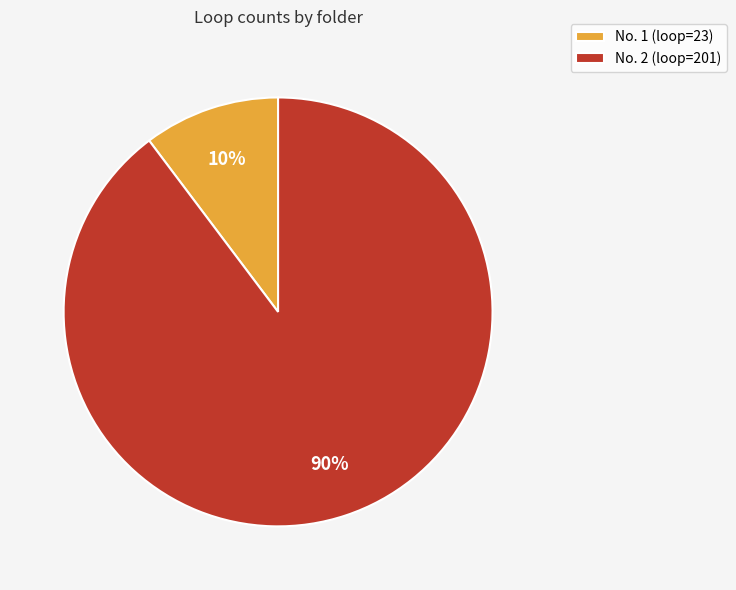

To the nearest percent, what is the combined percentage of No. 2 (loop=201) and No. 1 (loop=23)?

100%